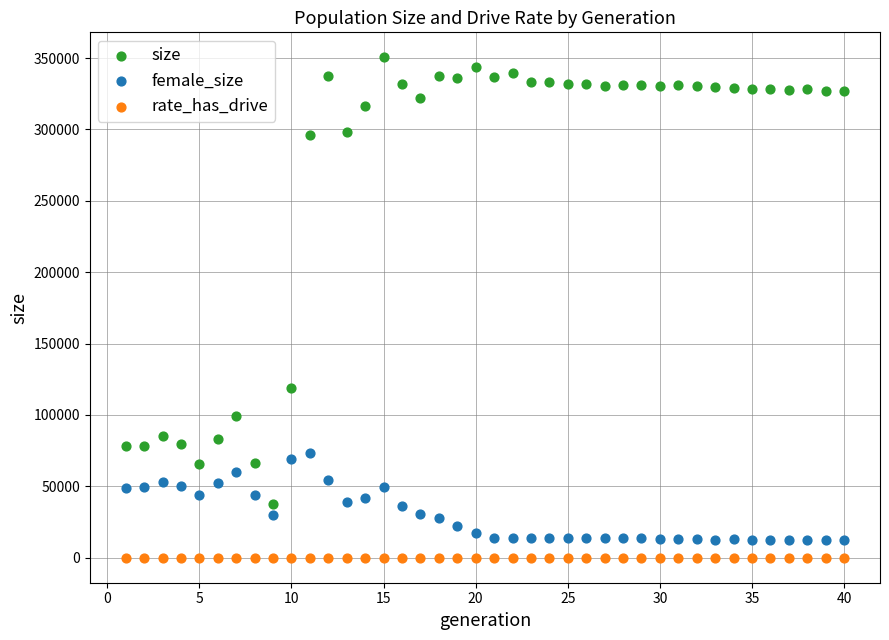

In the size series, what Y value is closest to 194074?

119189.0